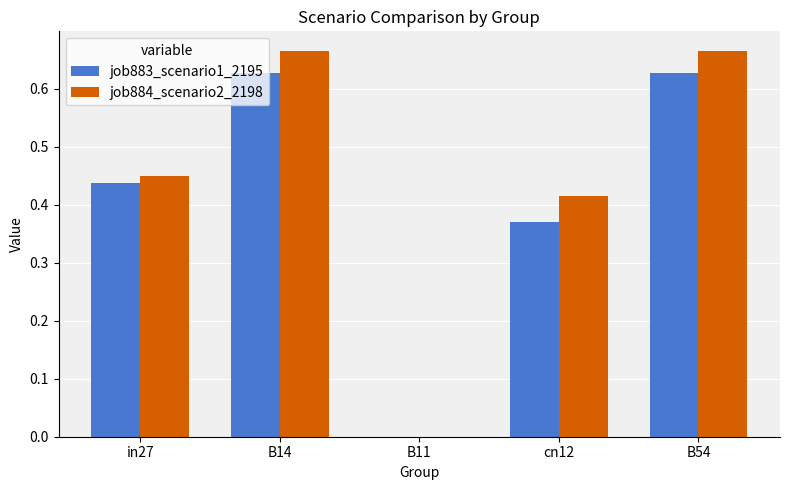

Between in27 and B54, which series saw the biggest shift?

job884_scenario2_2198